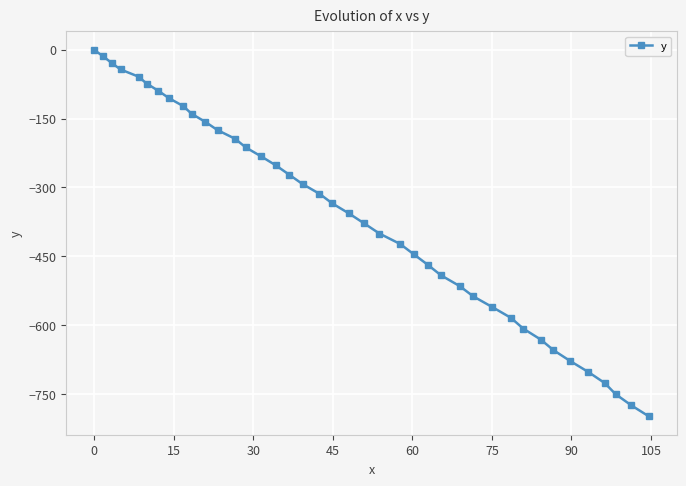

What is the sum of all values?

-14598.8